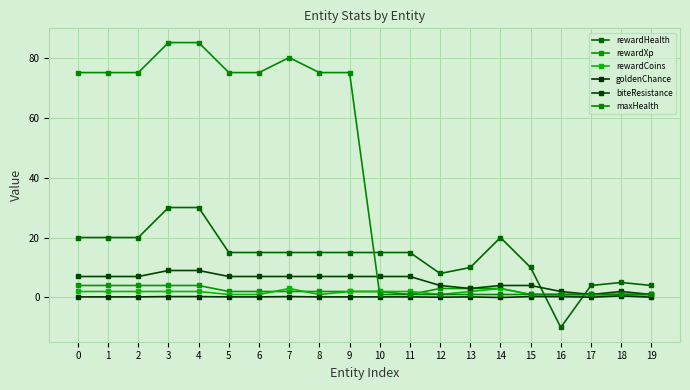

Rank the series at 9 from lowest to highest value.

goldenChance, rewardXp, rewardCoins, biteResistance, rewardHealth, maxHealth